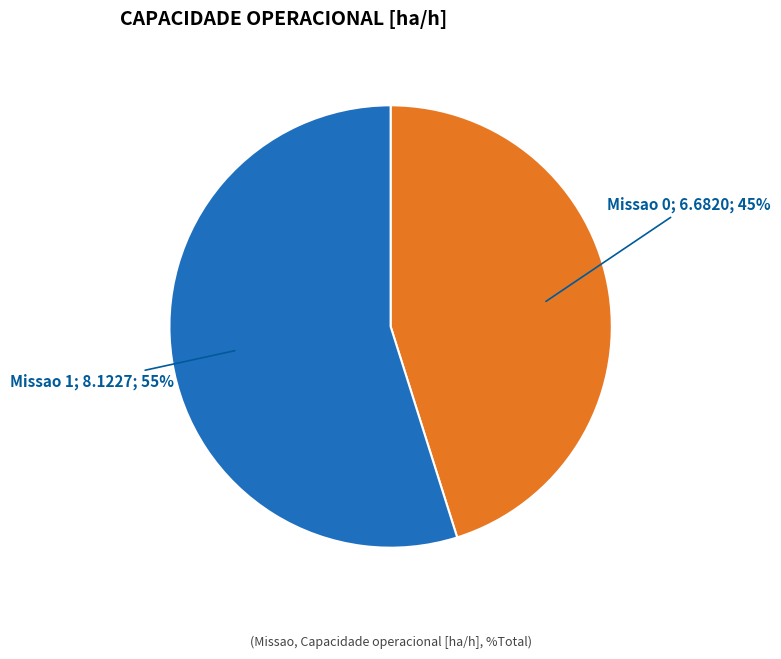

Is there any slice that represents more than half of the pie?

Yes